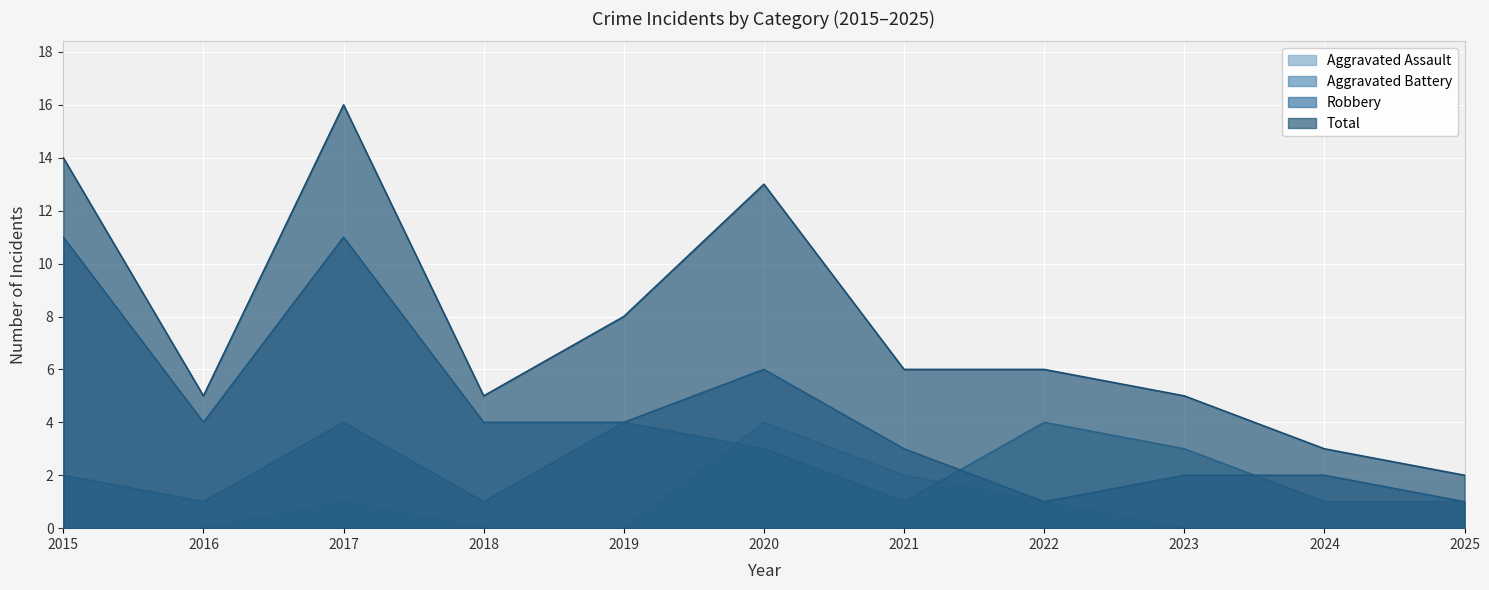

Is the value of Aggravated Battery at 2023 greater than the value of Total at 2023?

No